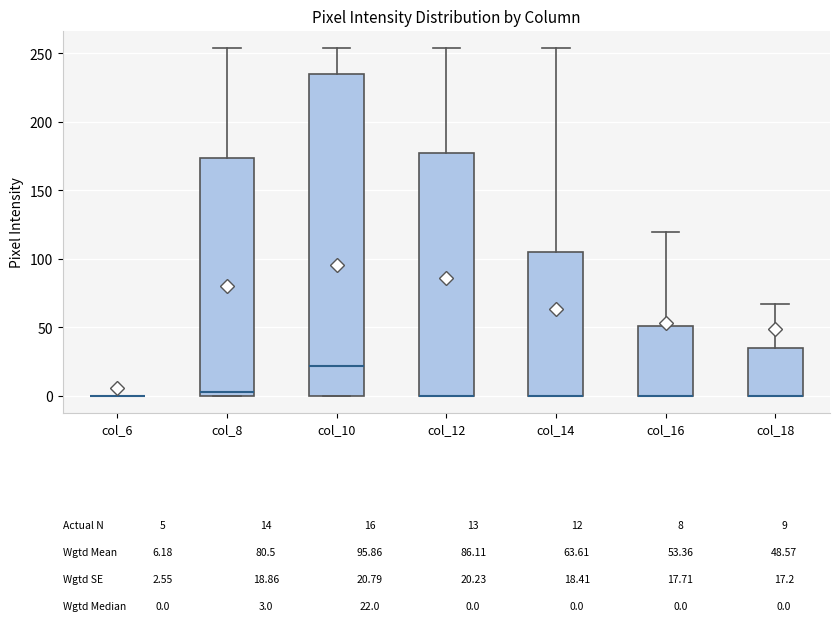

Which box is the tallest, from its lower edge to its upper edge?

col_10